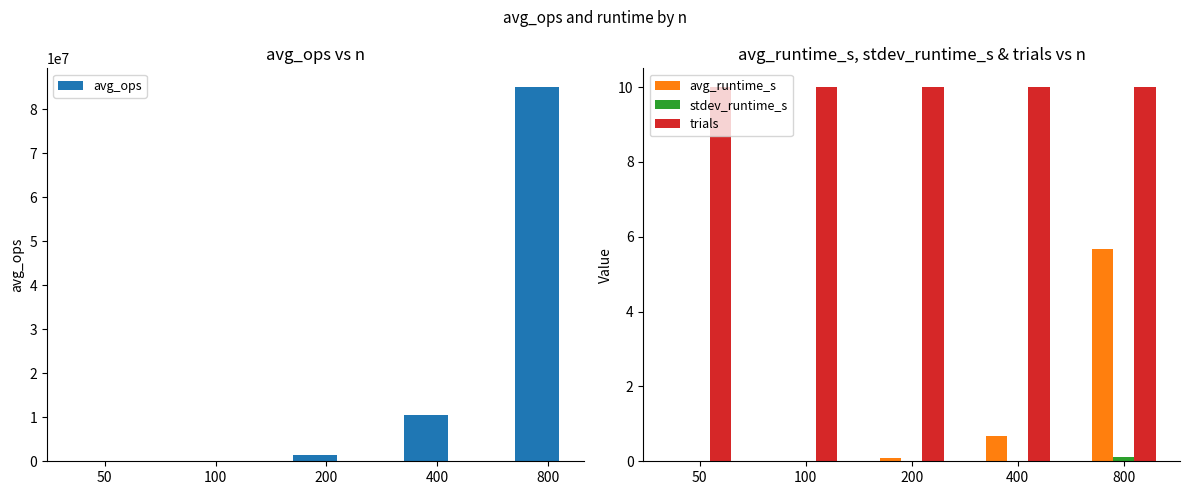

What is the total value across all series at 100?

161710.0